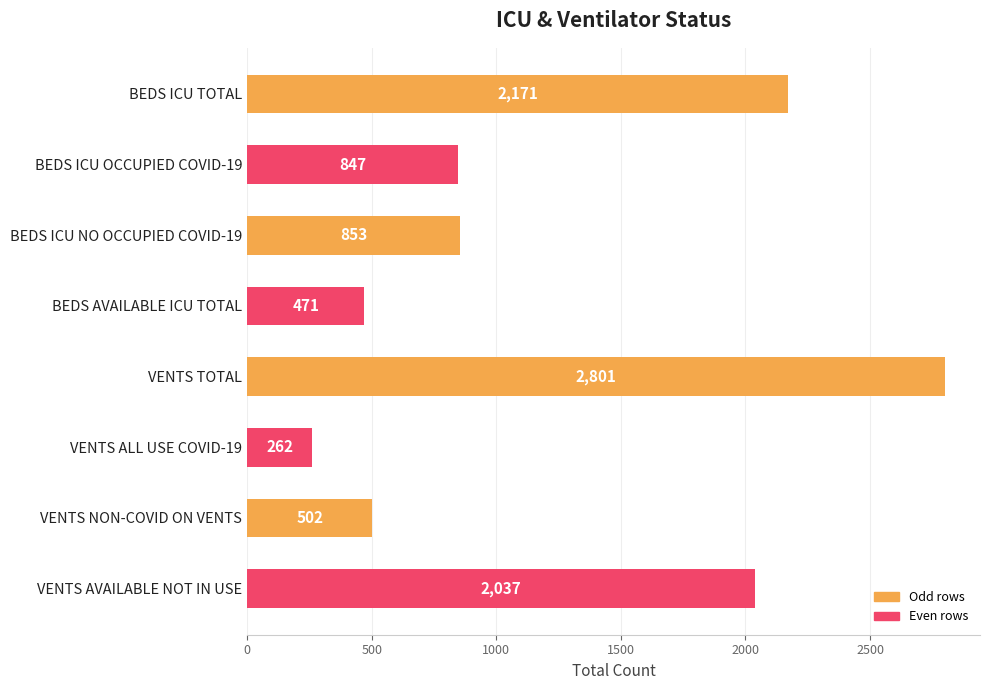

The value at BEDS ICU NO OCCUPIED COVID-19 is 853. True or false?

True